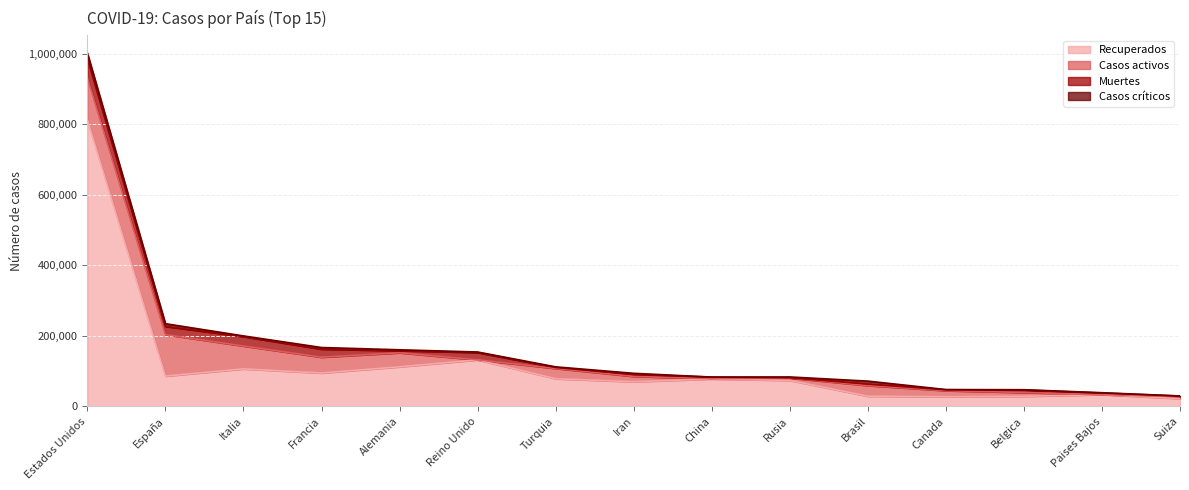

What are all the series names shown in the legend?

Recuperados, Casos activos, Muertes, Casos críticos